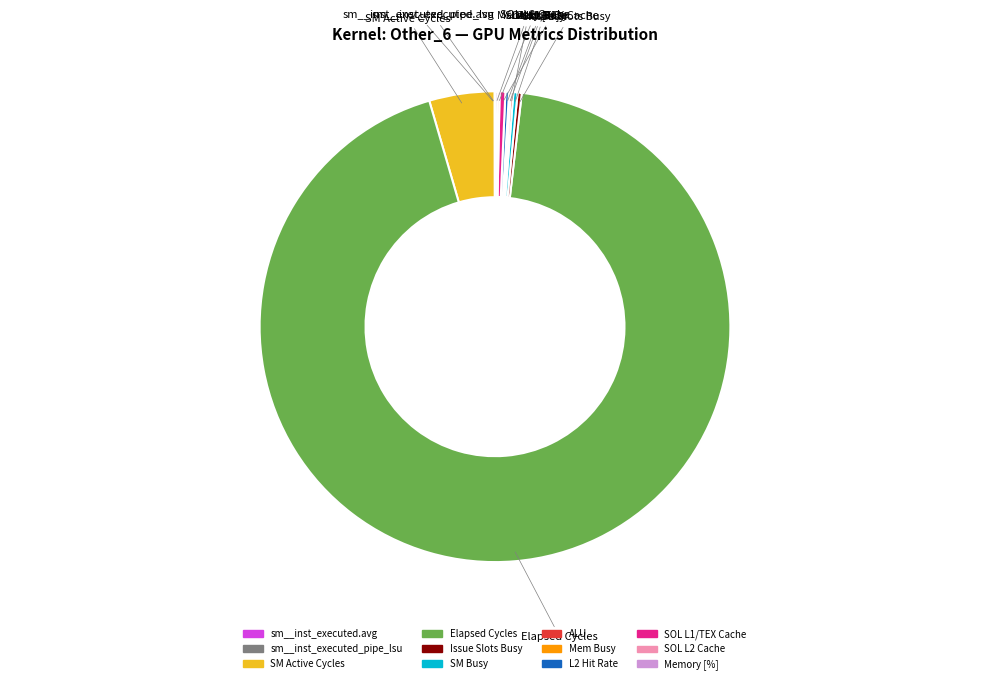

Which slice represents more than half of the pie?

Elapsed Cycles